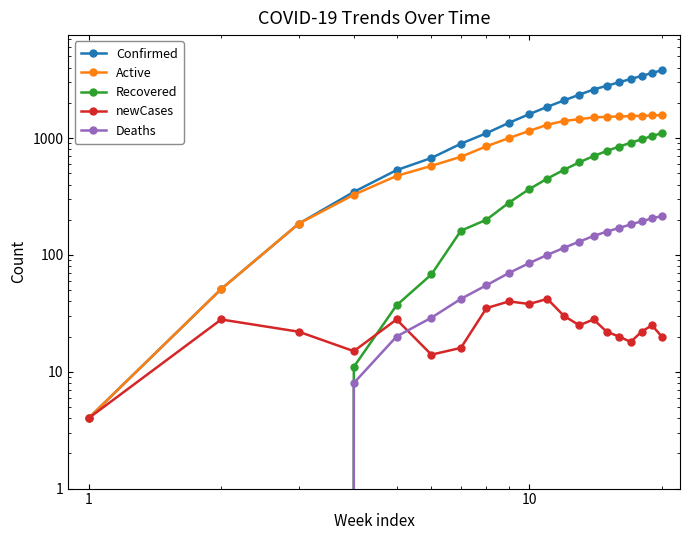

Reading left to right, extract all data points from this chart.

Confirmed: 4	51	185	346	531	675	894	1100	1350	1600	1850	2100	2350	2600	2800	3000	3200	3400	3600	3800
Active: 4	51	185	327	474	578	691	850	1000	1150	1300	1400	1450	1500	1520	1530	1540	1550	1560	1570
Recovered: 0	0	0	11	37	68	161	200	280	365	450	535	620	700	775	845	910	975	1040	1100
newCases: 4	28	22	15	28	14	16	35	40	38	42	30	25	28	22	20	18	22	25	20
Deaths: 0	0	0	8	20	29	42	55	70	85	100	115	130	145	158	170	182	194	205	215